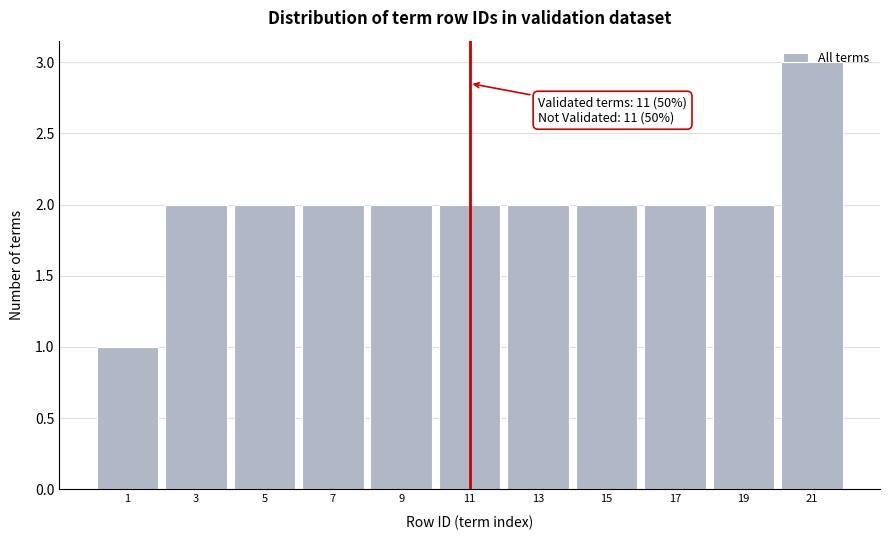

Which range on the x-axis has the tallest bar?

20 to 22